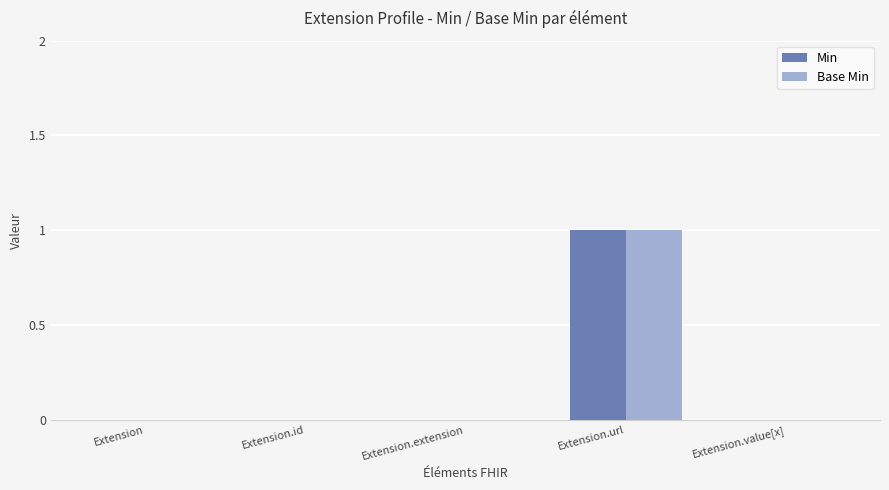

Is it true that Min equals 0 at Extension.extension?

True